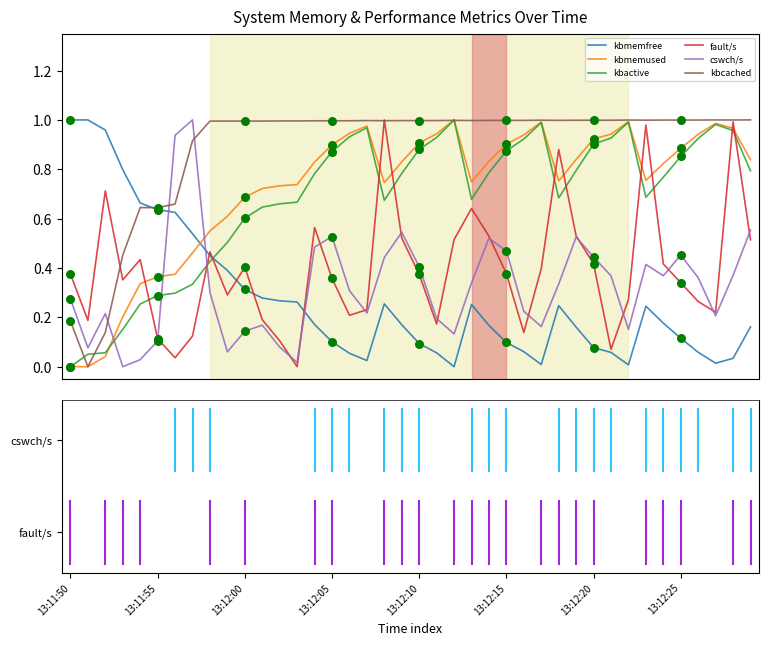

Which series has the largest total across all categories?

kbcached